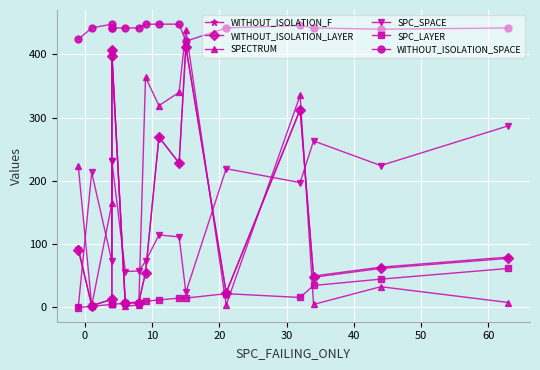

What is the maximum value shown in the chart?

448